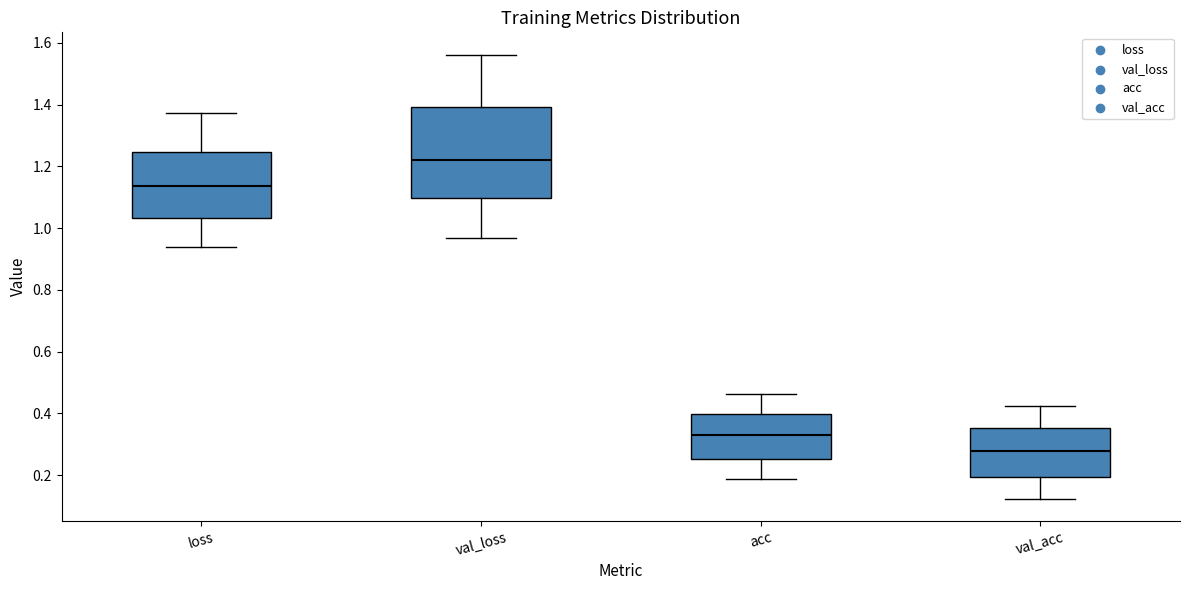

Reading left to right, transcribe this box plot: for each box, give where its median line is, the range the box spans, and where its two whiskers end, as read against the y-axis. The values are not printed on the chart, so give them approximately, as read against the axis.

loss: median 1.14, box 1.04 to 1.24, whiskers 0.94 to 1.38
val_loss: median 1.22, box 1.10 to 1.40, whiskers 0.96 to 1.56
acc: median 0.32, box 0.26 to 0.40, whiskers 0.18 to 0.46
val_acc: median 0.28, box 0.20 to 0.36, whiskers 0.12 to 0.42